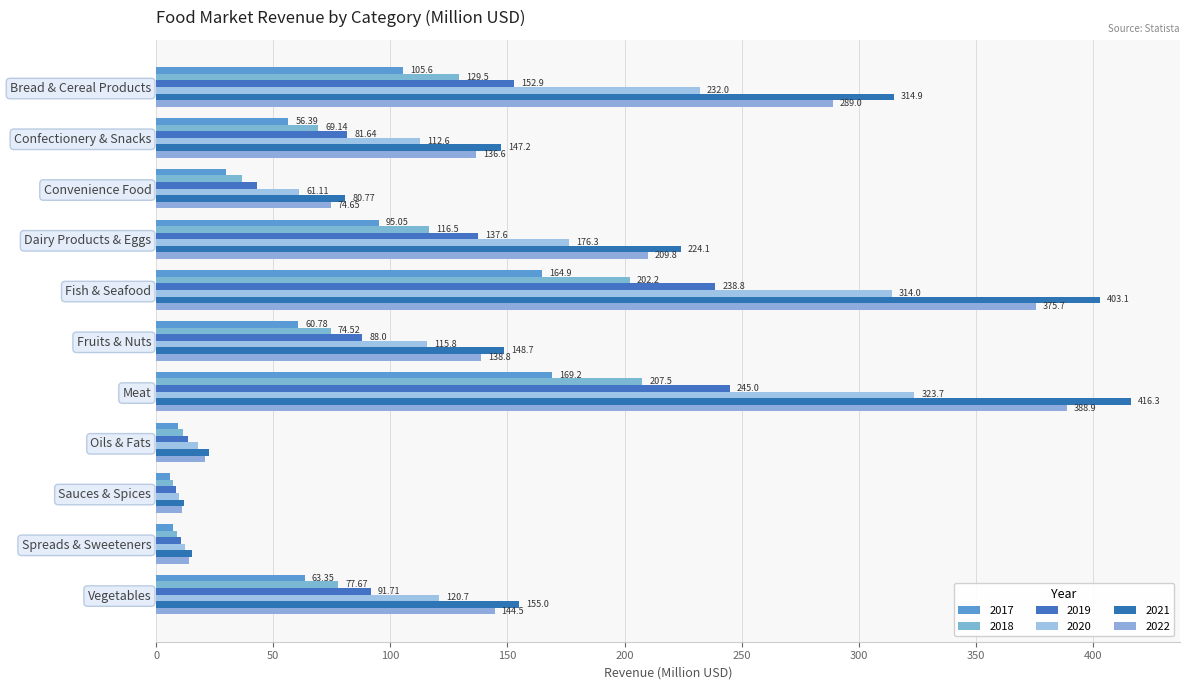

What is the difference between the highest and lowest values at Confectionery & Snacks?

90.8